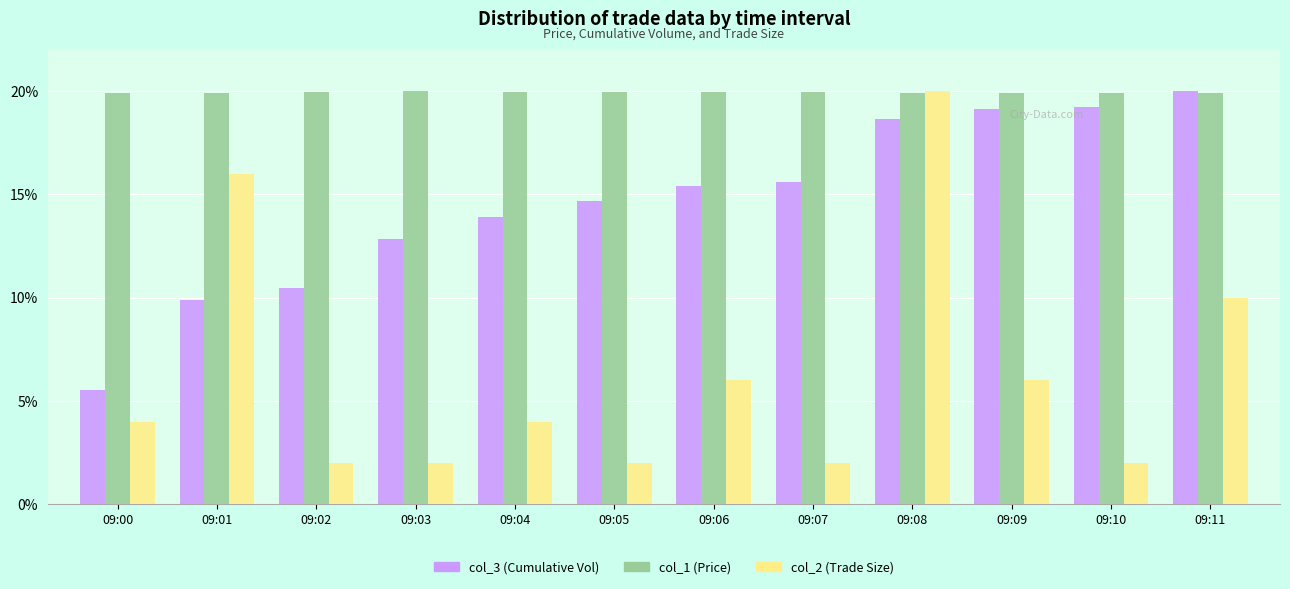

Is it true that col_3 (Cumulative Vol) equals 10.5 at 09:02?

True